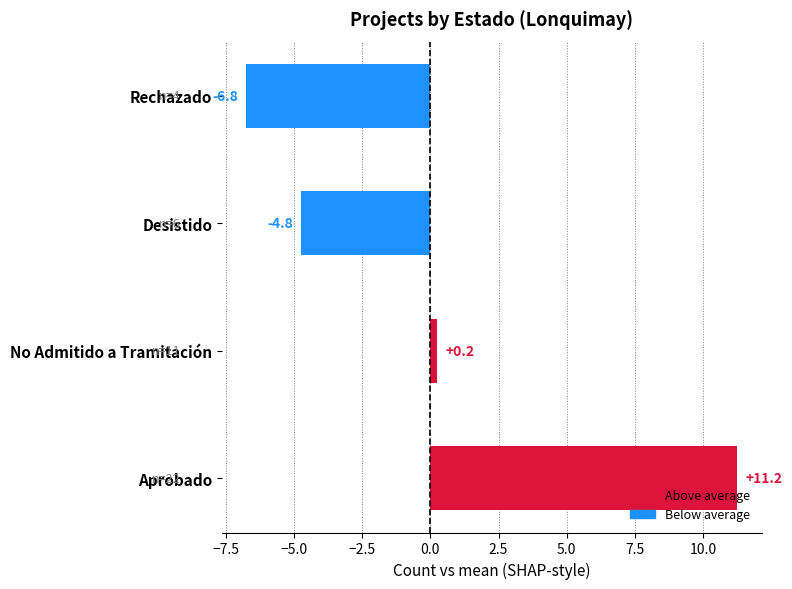

At which label is the value closest to 2?

No Admitido a Tramitación